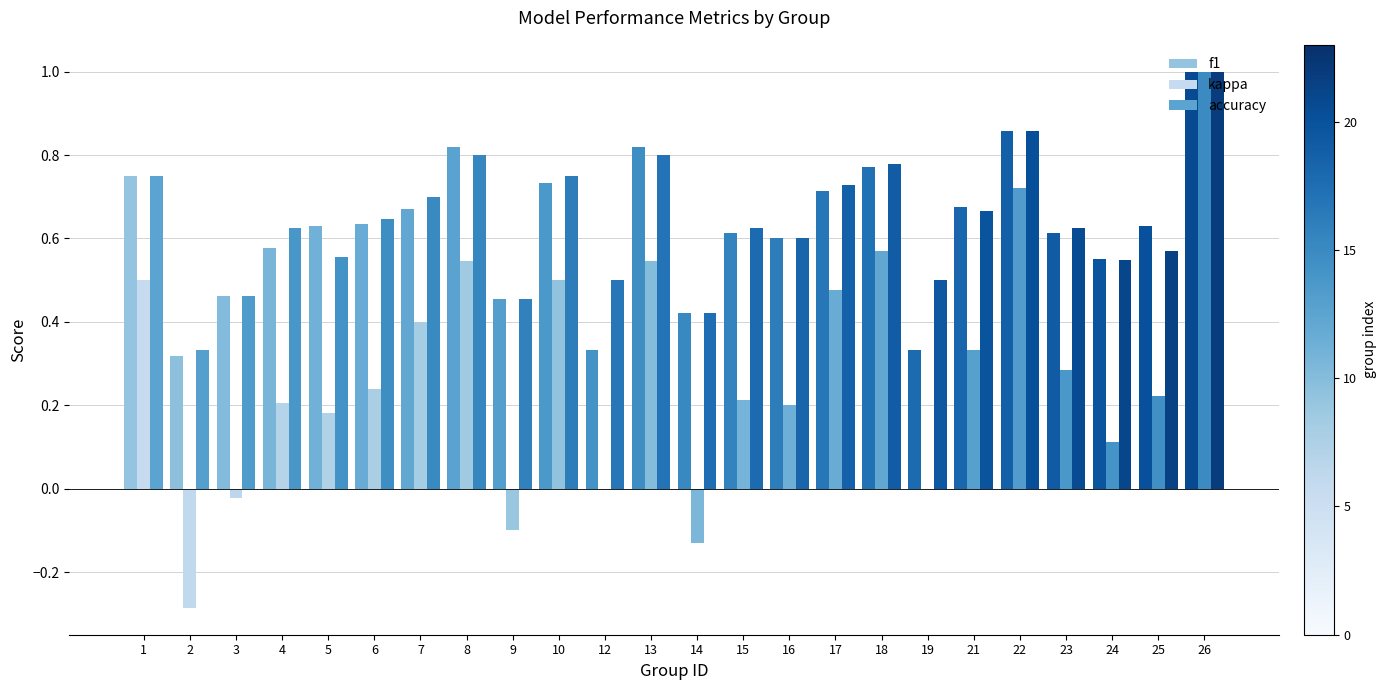

How many groups of bars are there?

24